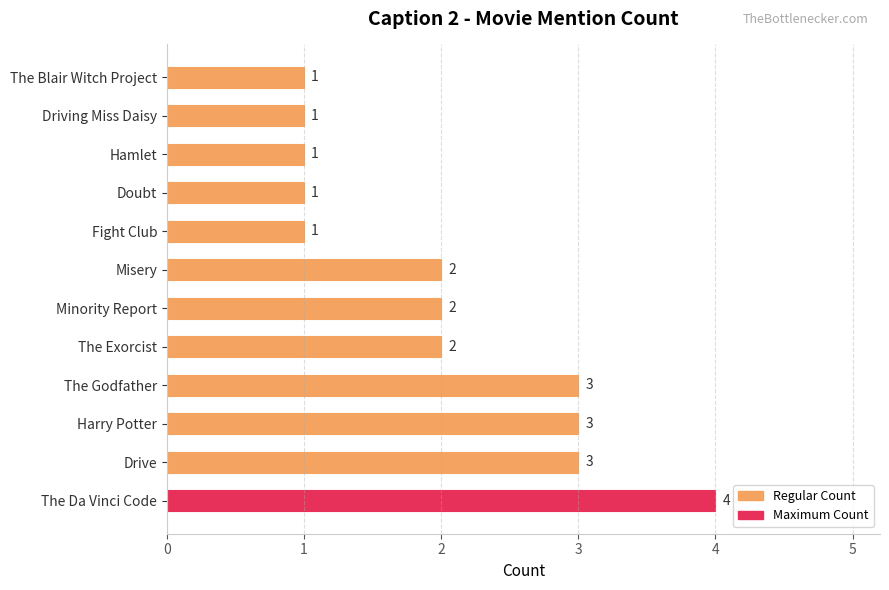

Reading top to bottom, extract all data points from this chart.

The Blair Witch Project=1	Driving Miss Daisy=1	Hamlet=1	Doubt=1	Fight Club=1	Misery=2	Minority Report=2	The Exorcist=2	The Godfather=3	Harry Potter=3	Drive=3	The Da Vinci Code=4